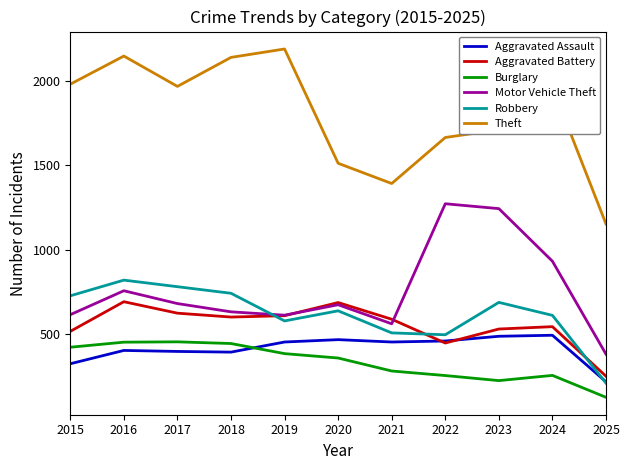

What is the difference between the highest and lowest values at 2022?

1412